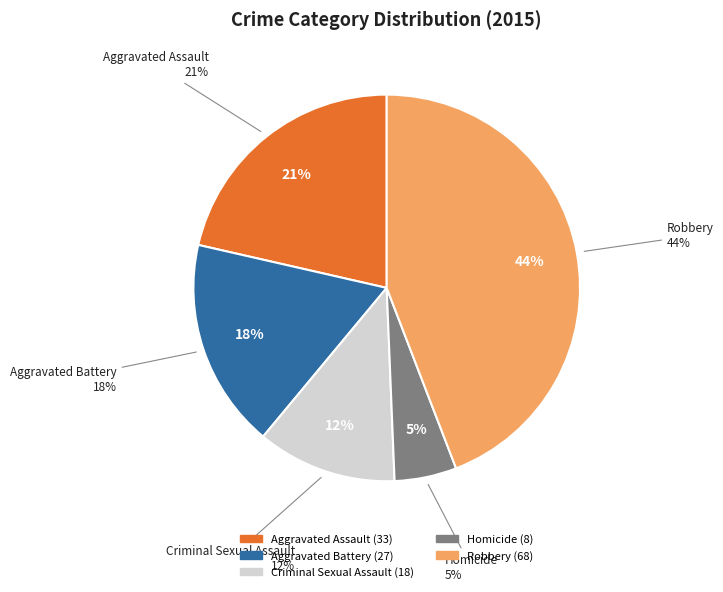

True or false: Criminal Sexual Assault accounts for 21% of the total.

False